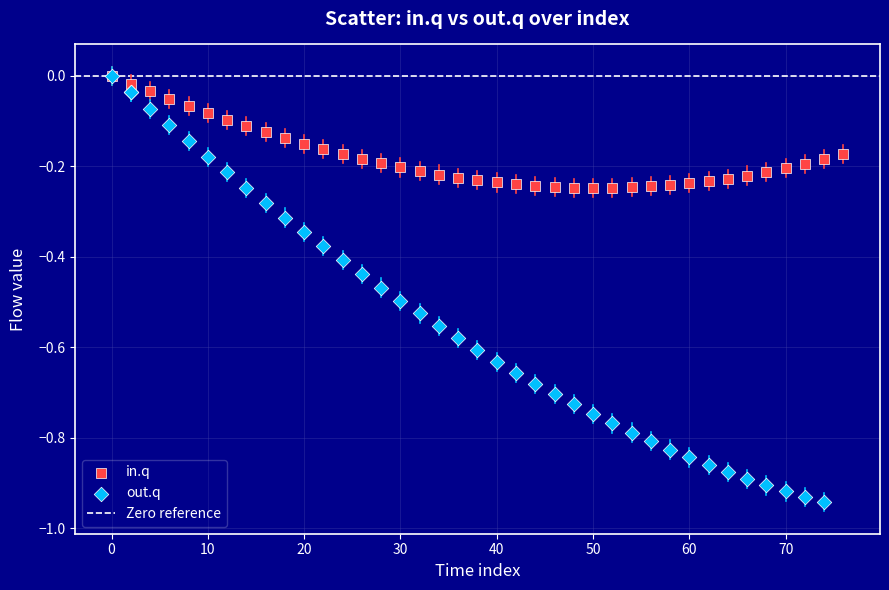

Which series has the largest Y range (max minus min)?

out.q